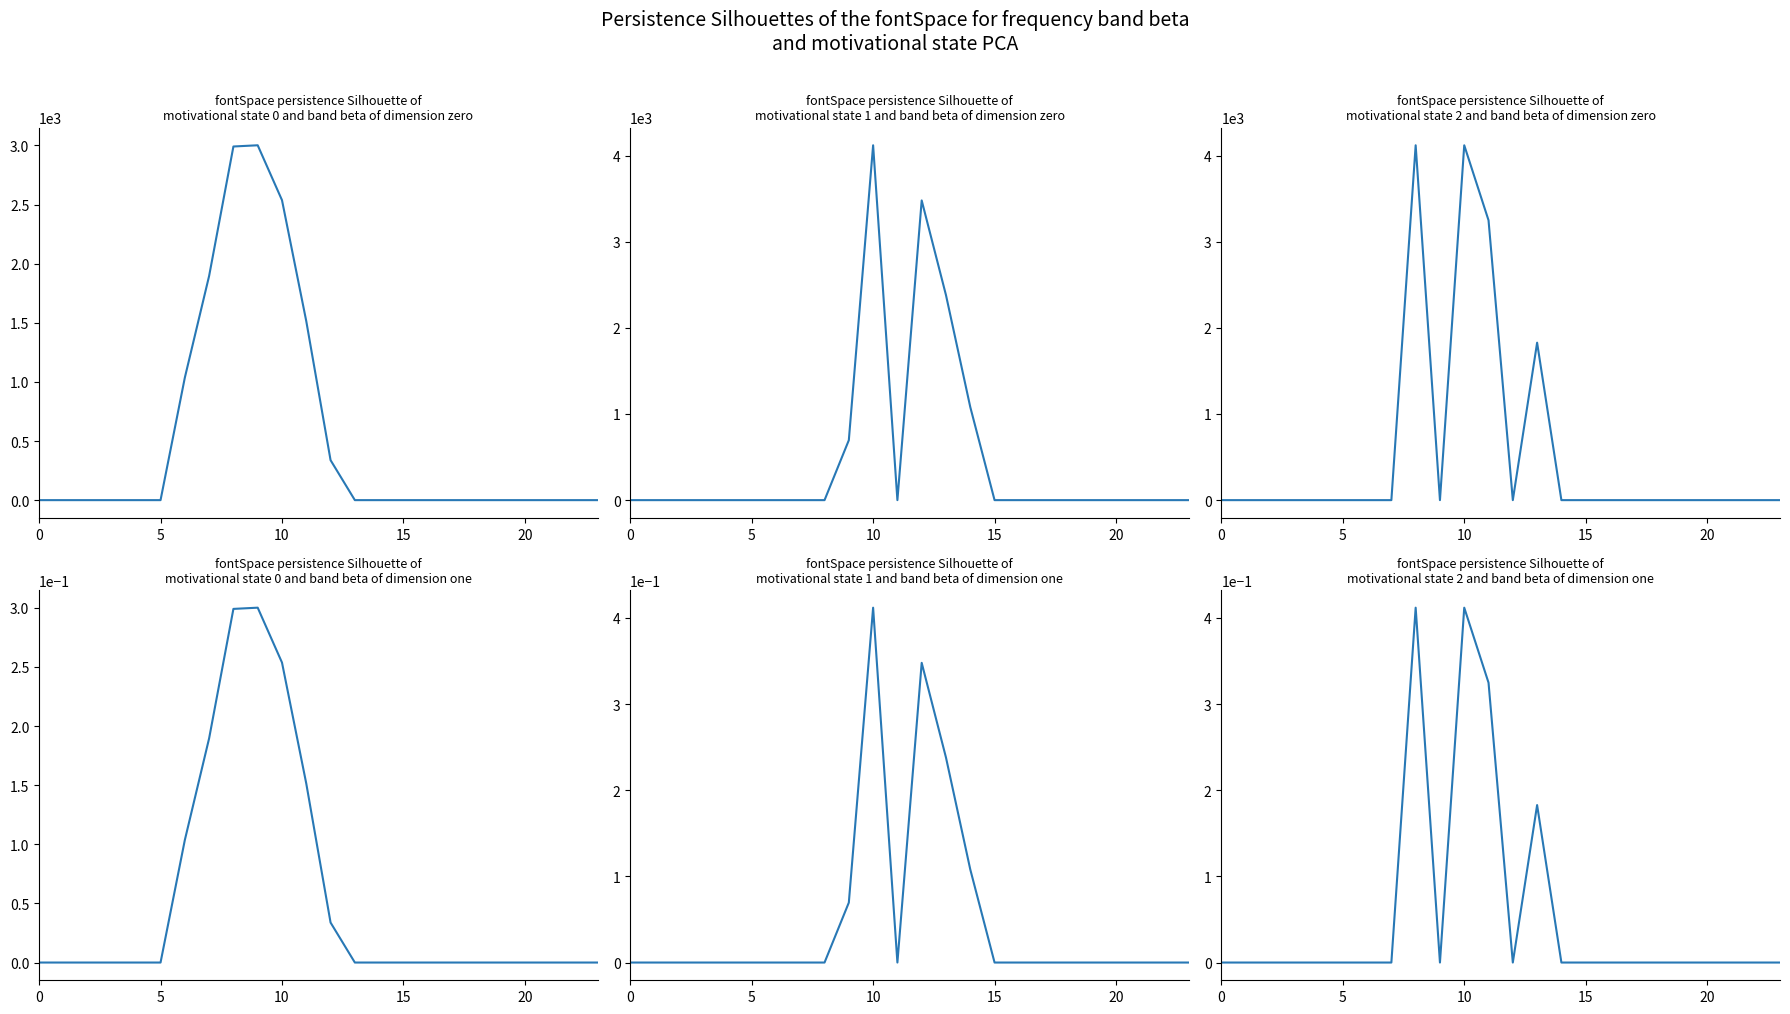

At 21, list the series in order from largest to smallest.

row_0, row_1, row_2, row_0_dim1, row_1_dim1, row_2_dim1